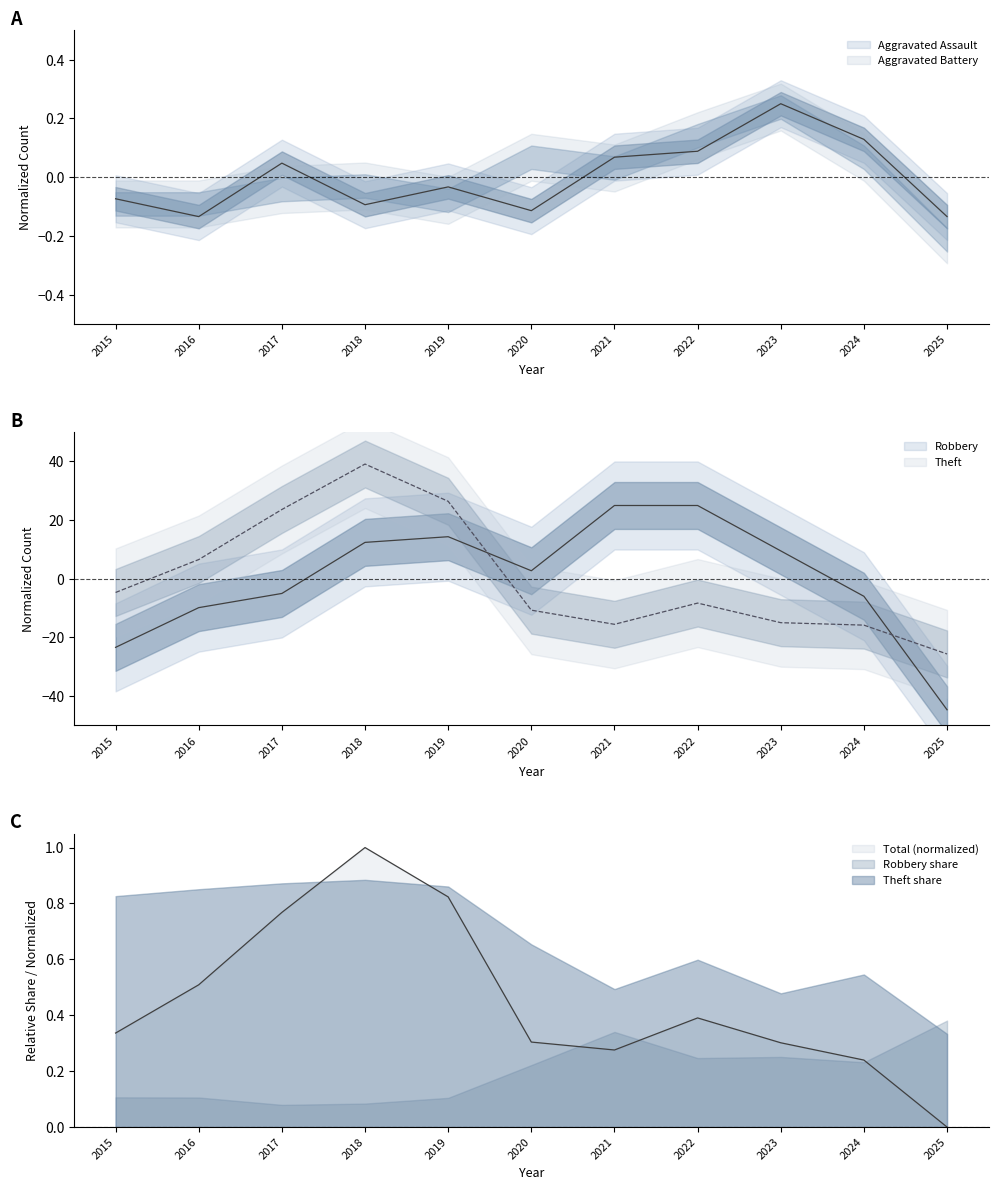

Which series has the widest spread of values?

Robbery